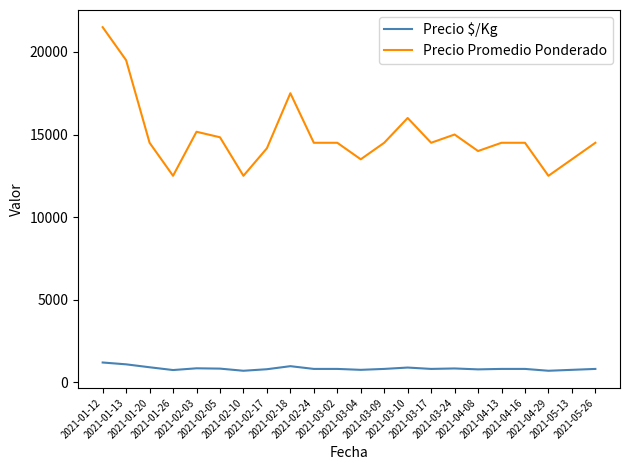

Count the number of categories in the chart.

22